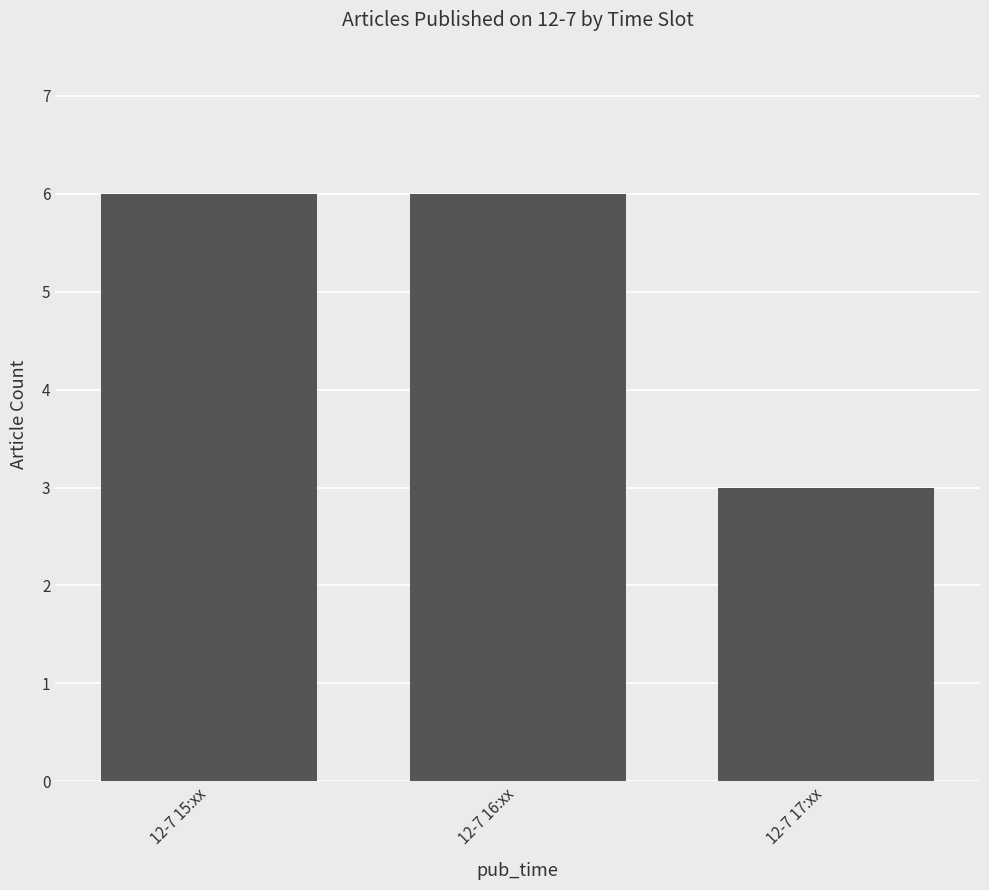

Reading left to right, what are all the values shown in this chart?

6	6	3